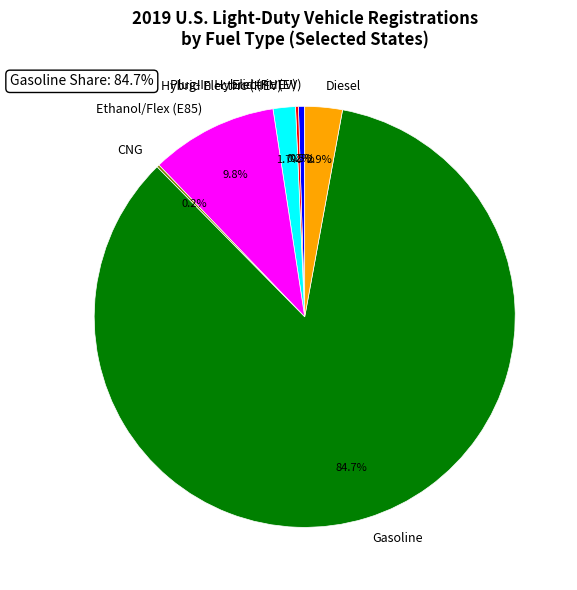

What portion of the pie excludes Electric (EV)?

99.5%